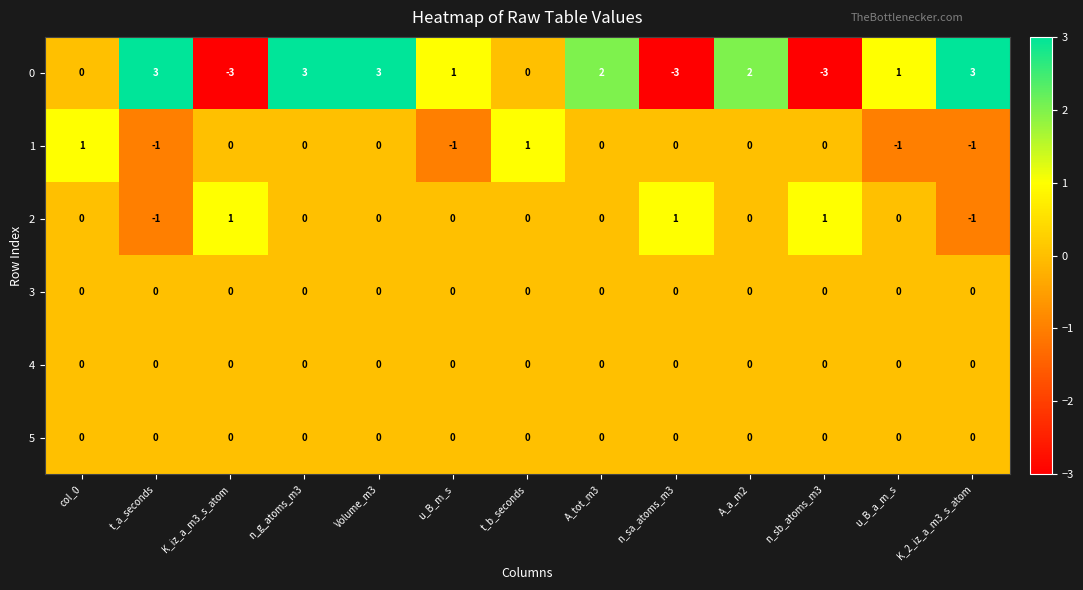

Which series has the largest total across all categories?

0